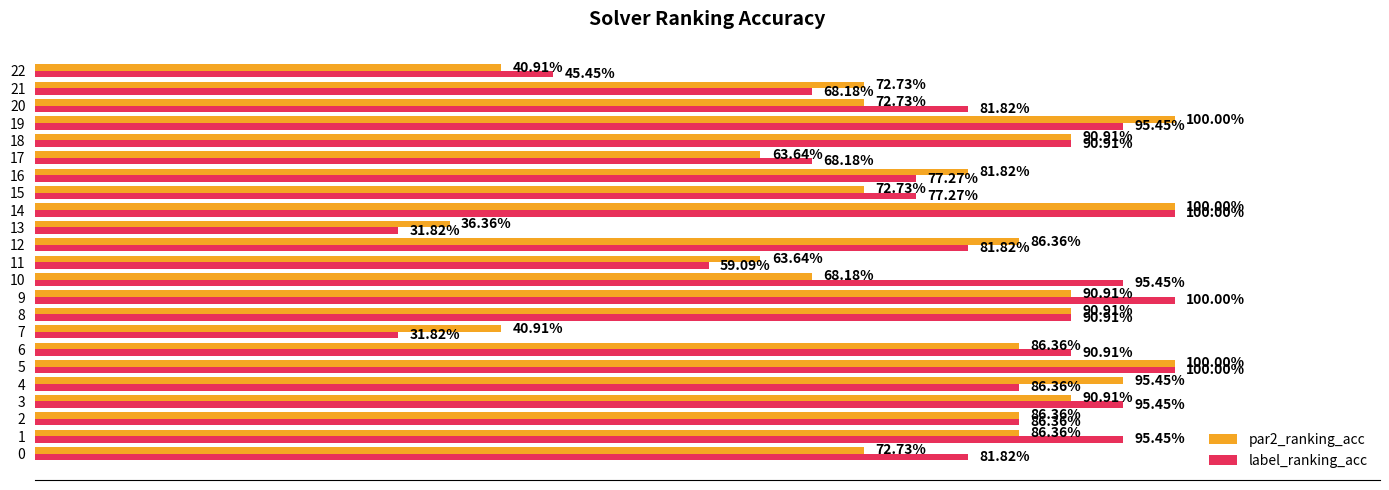

What are all the series names shown in the legend?

par2_ranking_acc, label_ranking_acc